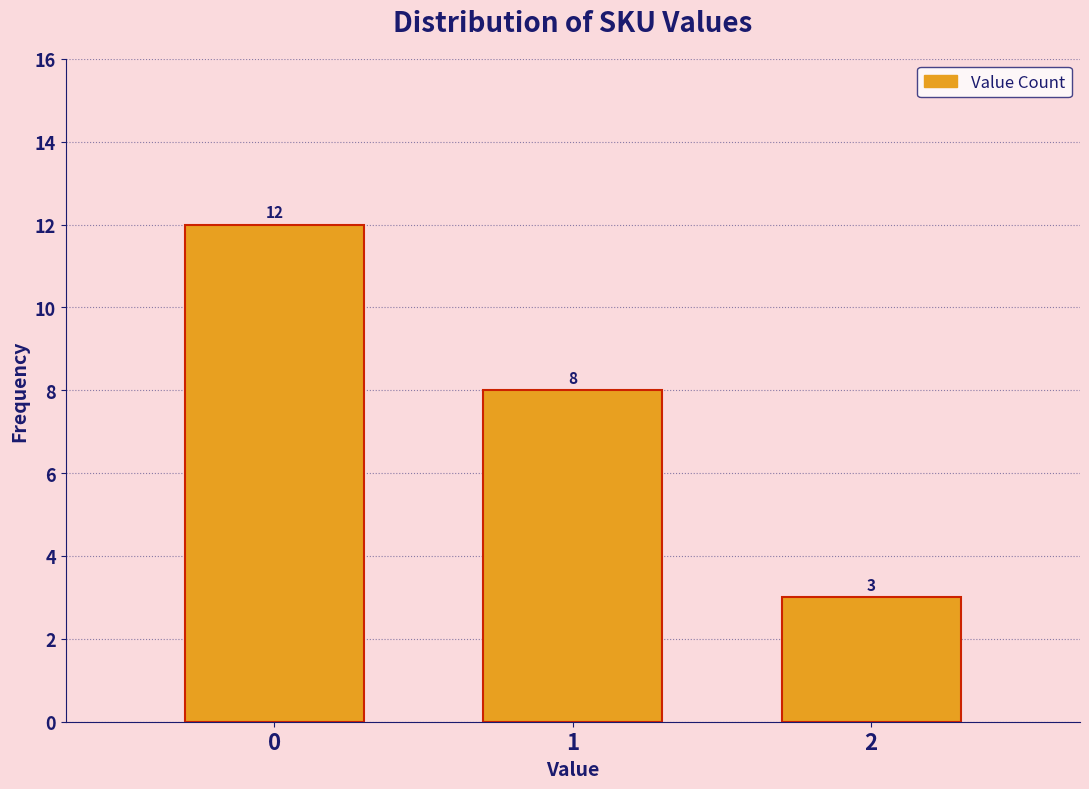

Reading left to right, transcribe all the data shown in this chart.

12	8	3